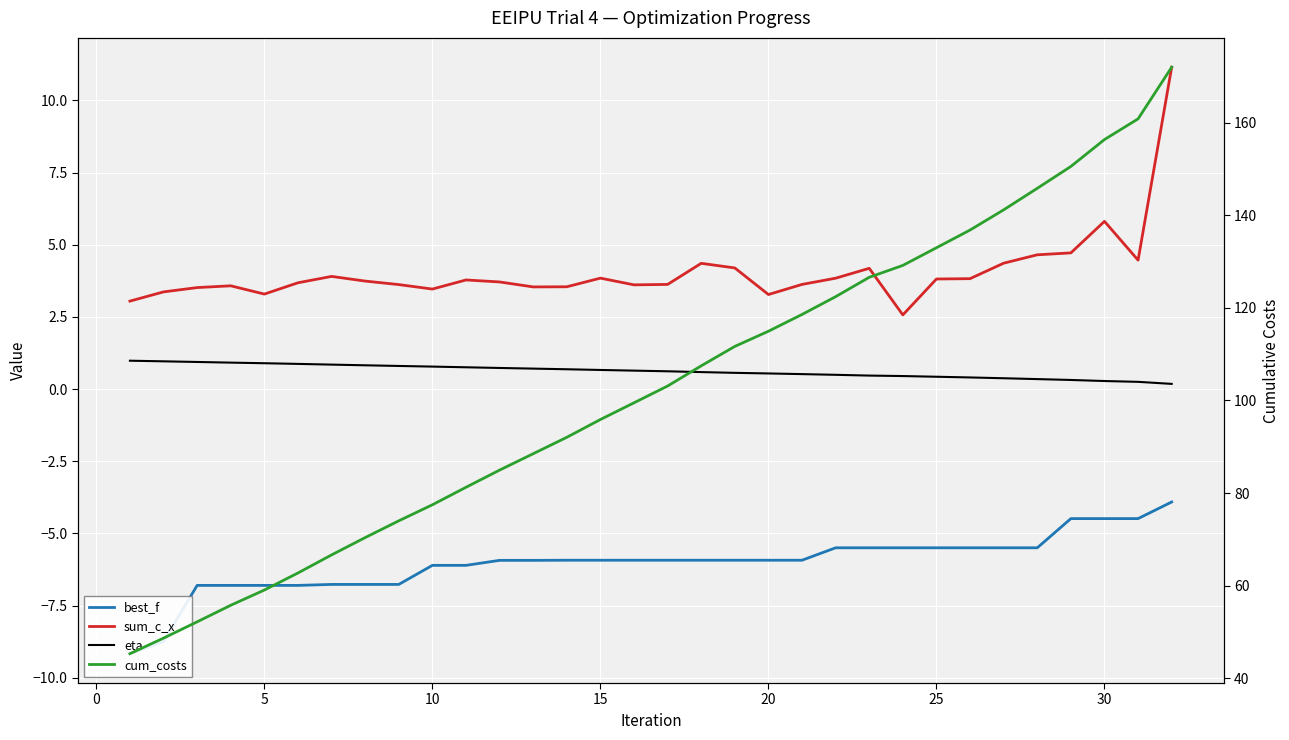

Is it true that best_f equals -1.4 at 23?

False